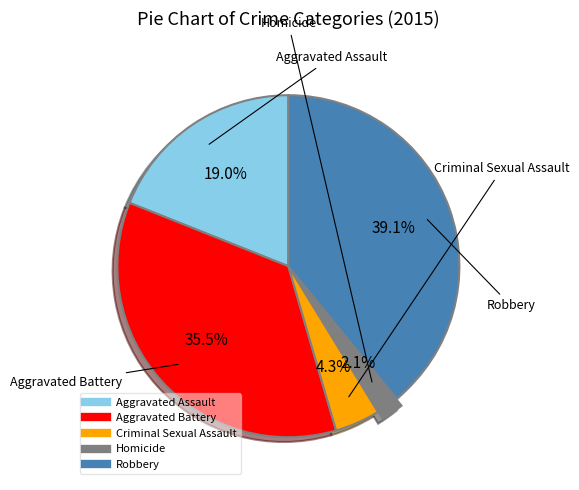

Which slice is the largest?

Robbery